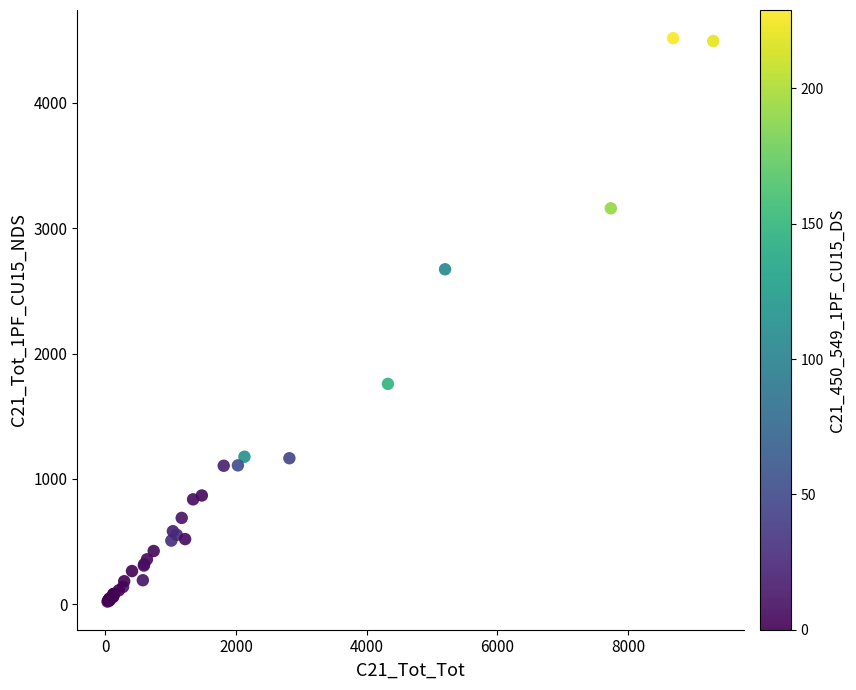

What Y value in the scatter plot is closest to 2268?

2672